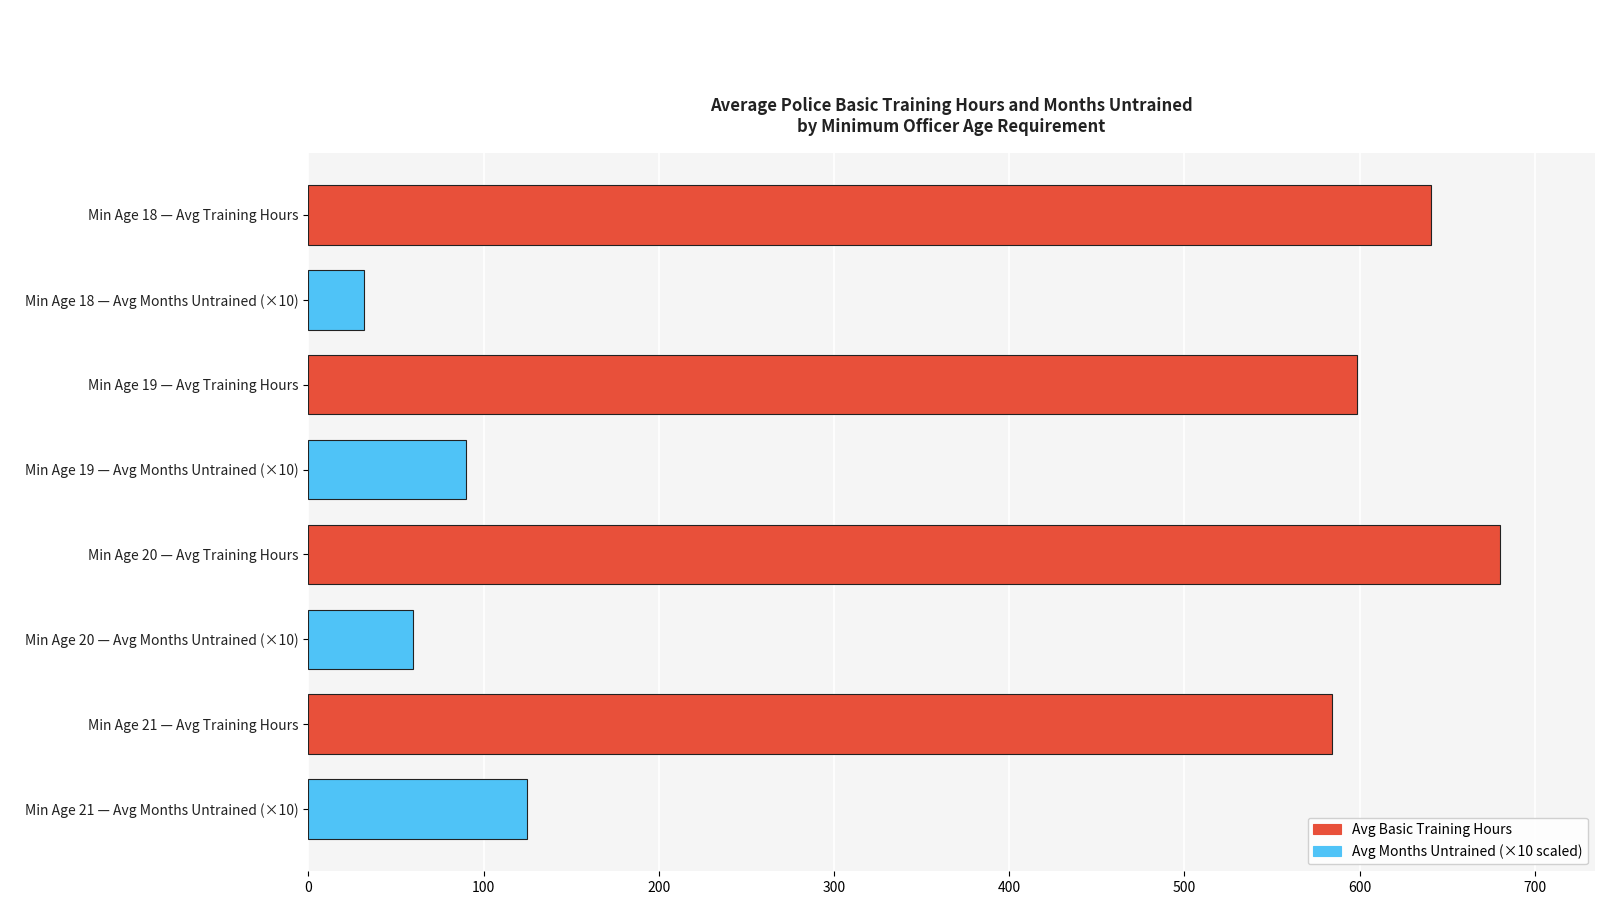

Between Min Age 20 — Avg Training Hours and Min Age 20 — Avg Months Untrained (×10), which is larger?

Min Age 20 — Avg Training Hours